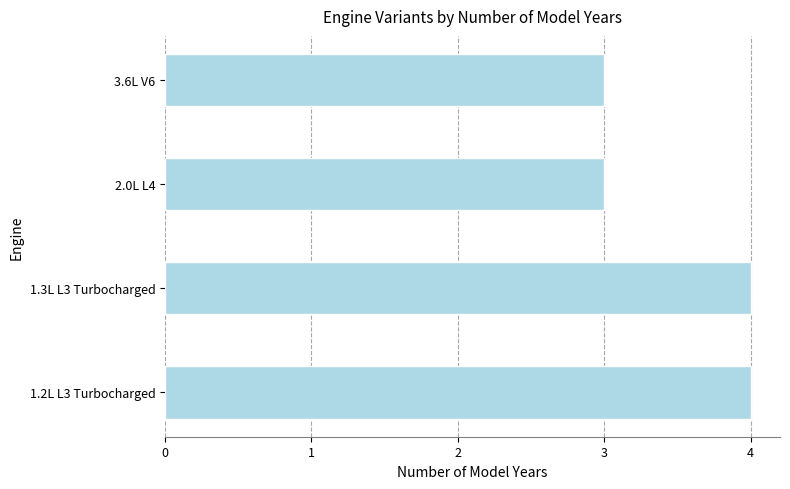

What is the sum of all values?

14